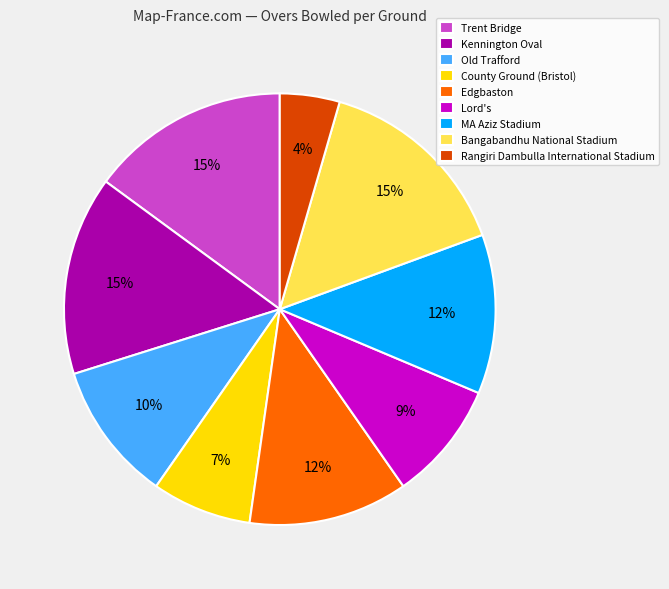

True or false: Bangabandhu National Stadium accounts for 15% of the total.

True